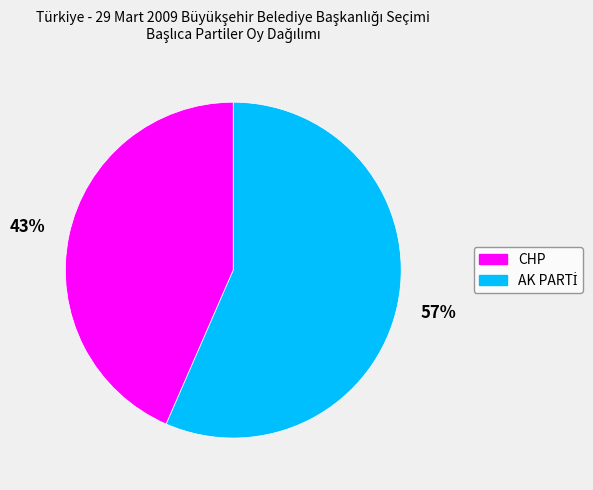

How many segments does this pie chart have?

2